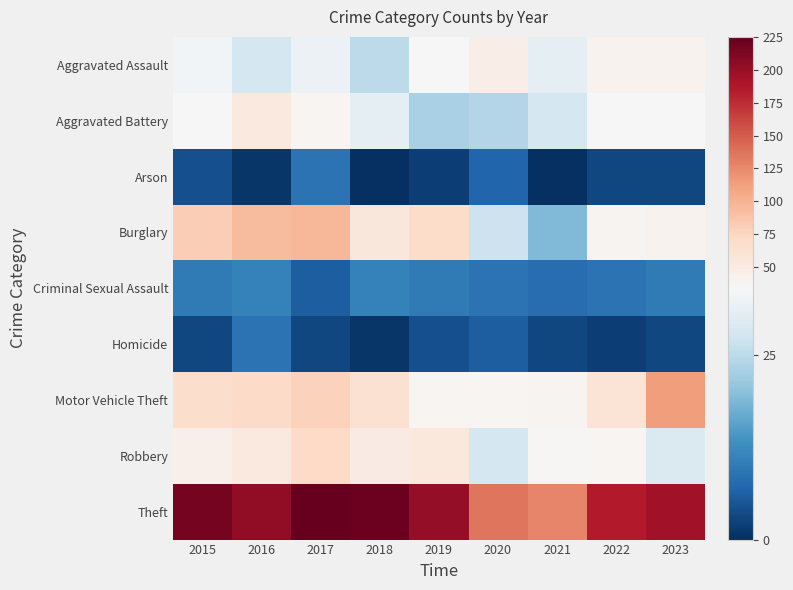

Which has a higher value, 2021 or 2022?

2022